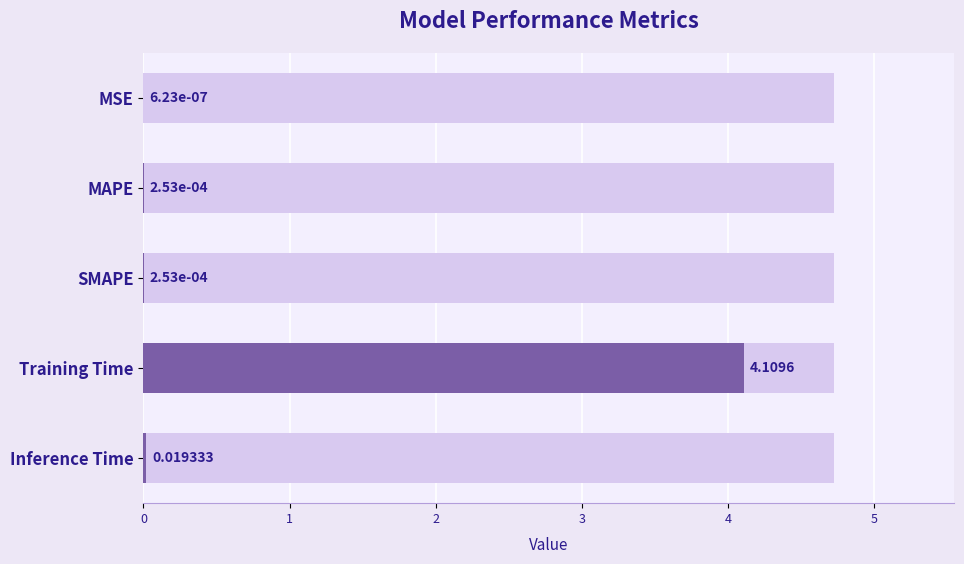

List the labels in order of value, smallest first.

MSE, MAPE, SMAPE, Inference Time, Training Time